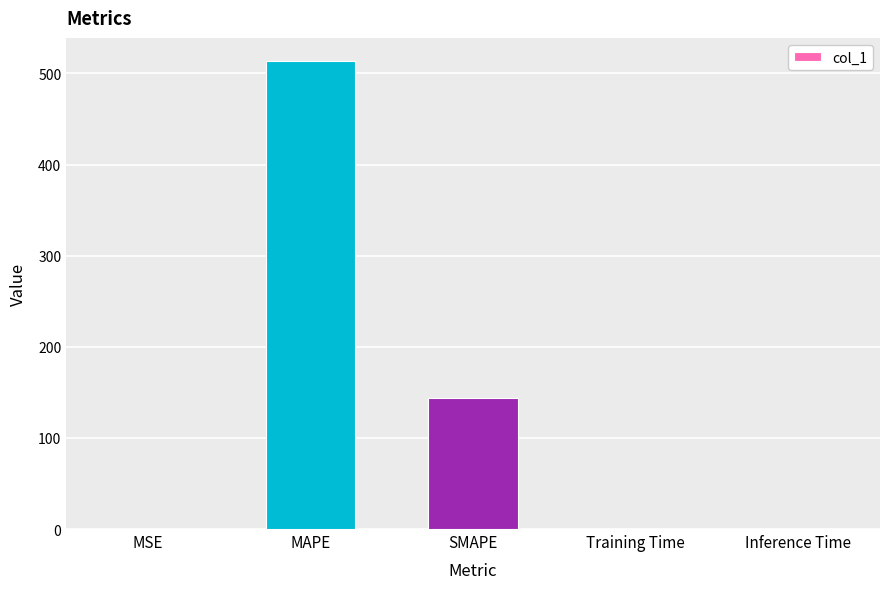

How many series are shown in this chart?

1